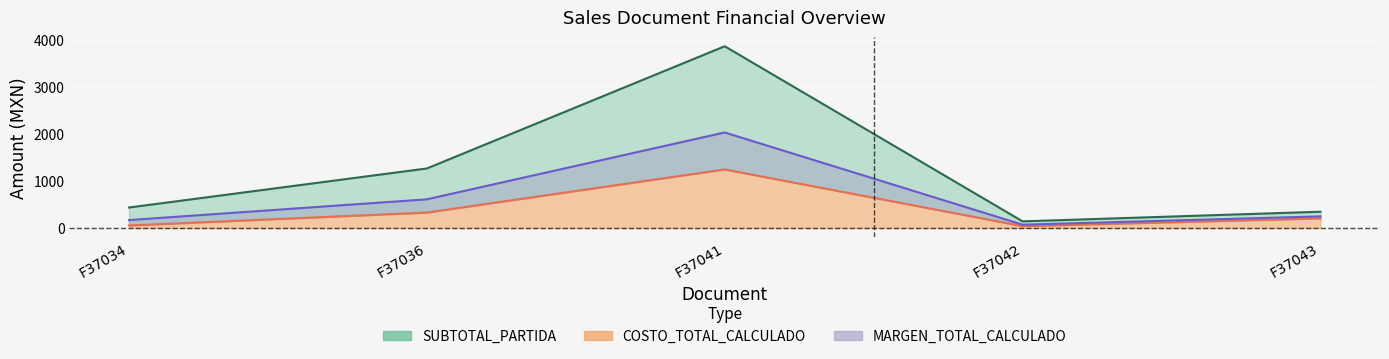

What is the sum of all COSTO_TOTAL_CALCULADO values?

1866.1